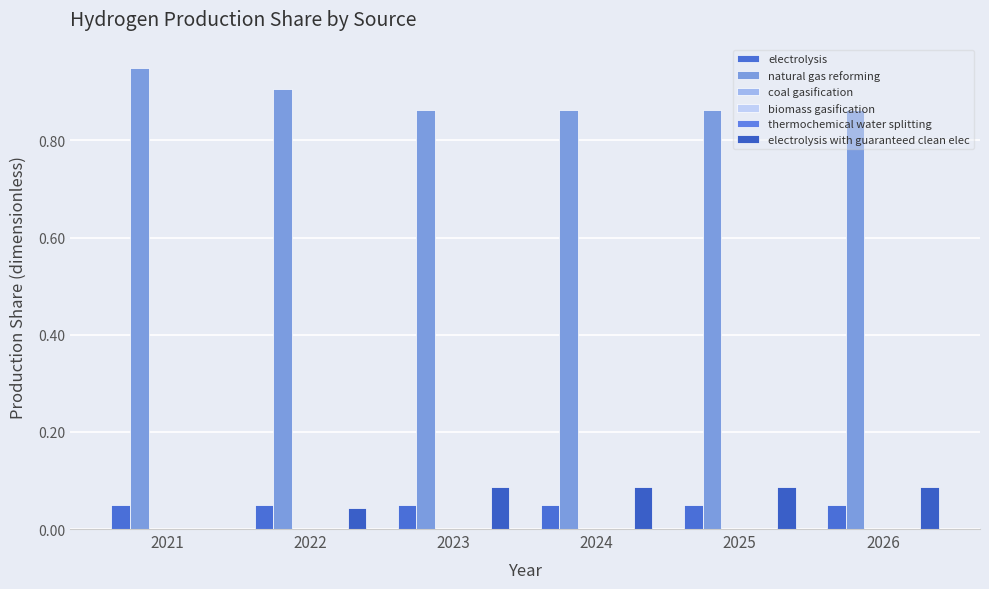

Which series changed the most between 2024 and 2026?

electrolysis